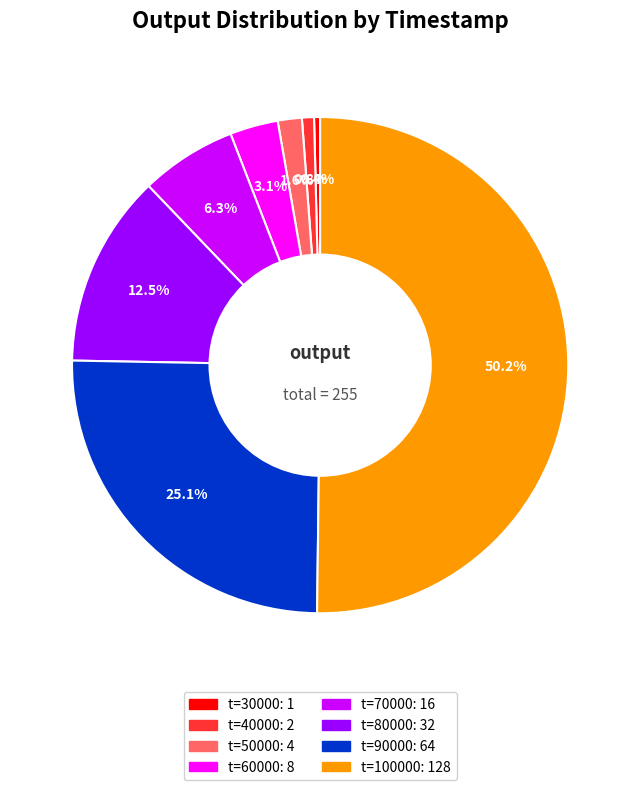

To the nearest percent, what is the difference between the largest and smallest slice percentages?

50%